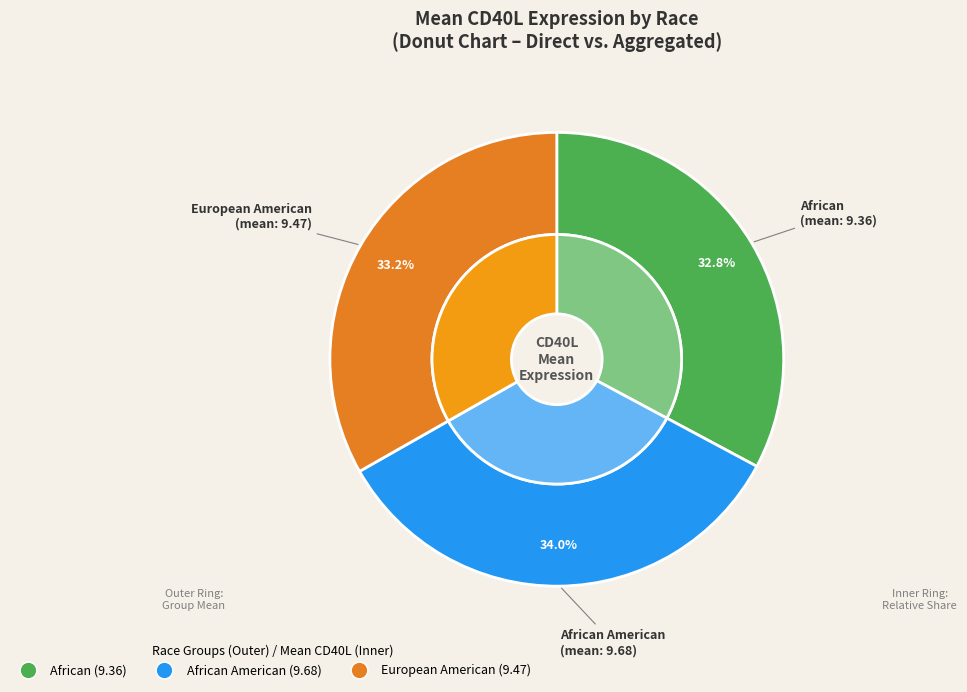

Does European American account for over 50% of the chart?

No